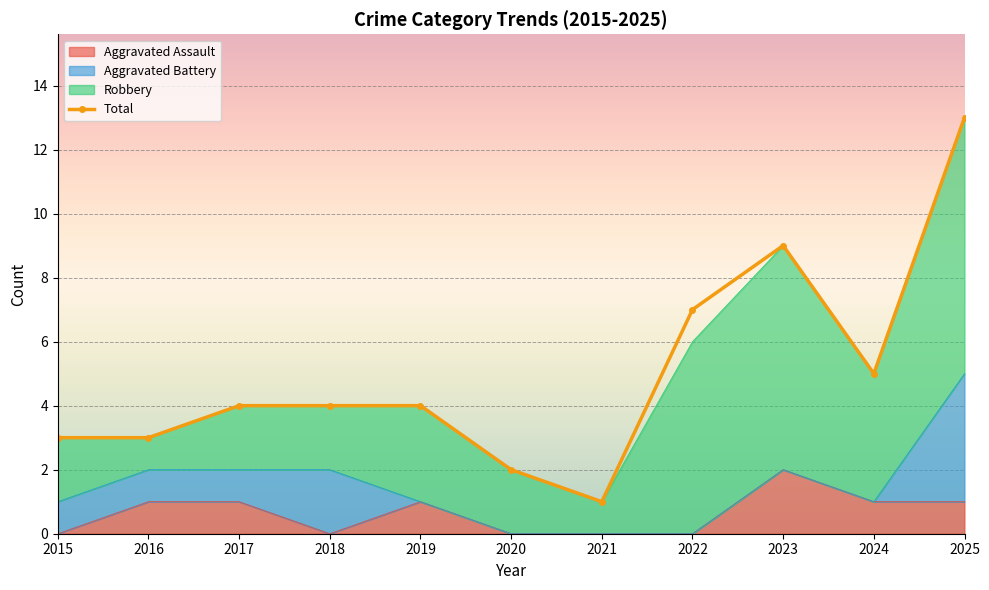

What is the spread (max minus min) of values at 2024?

4